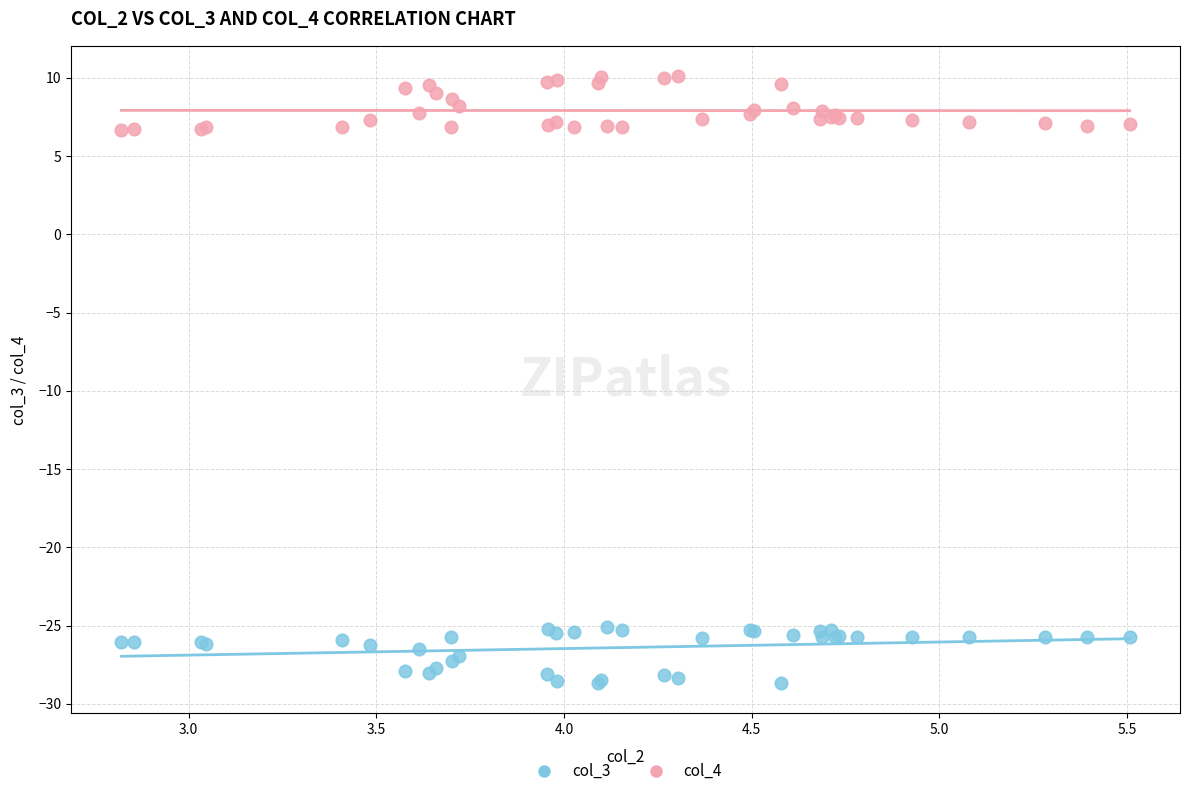

Which series contains the lowest Y value?

col_3